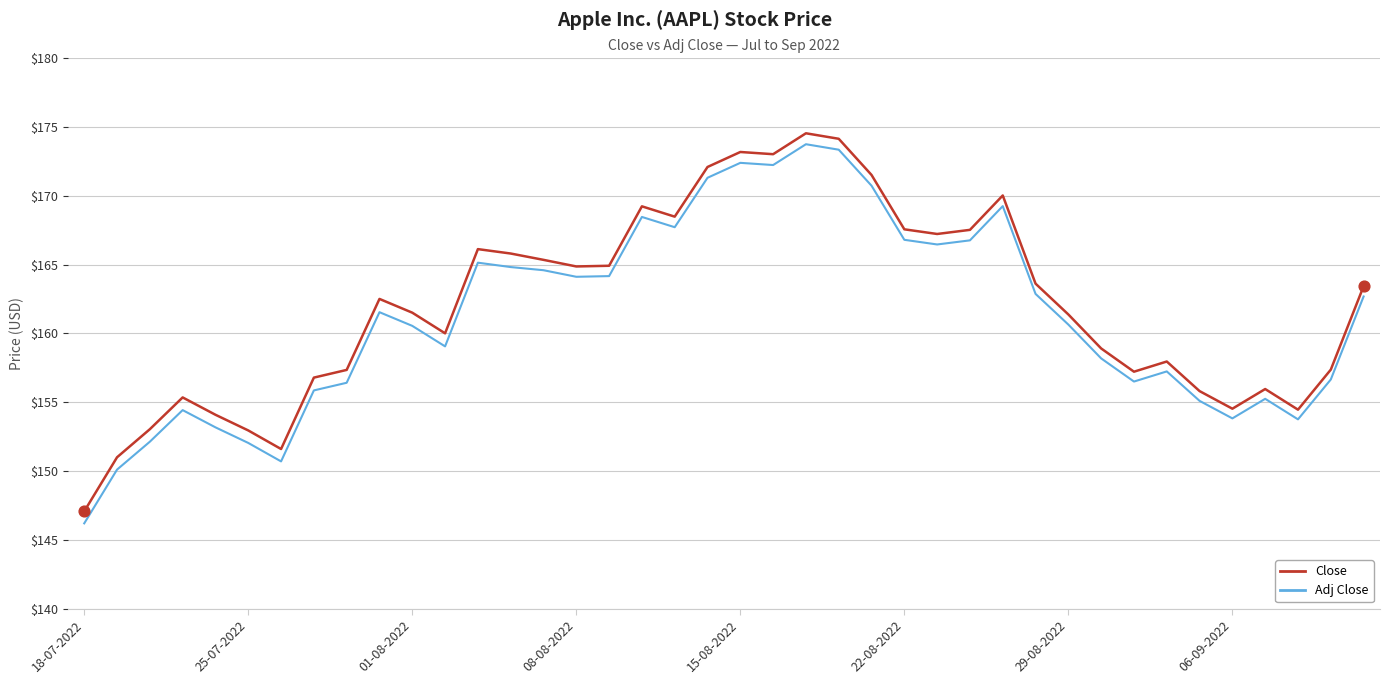

Which series has the largest range (max minus min)?

Adj Close